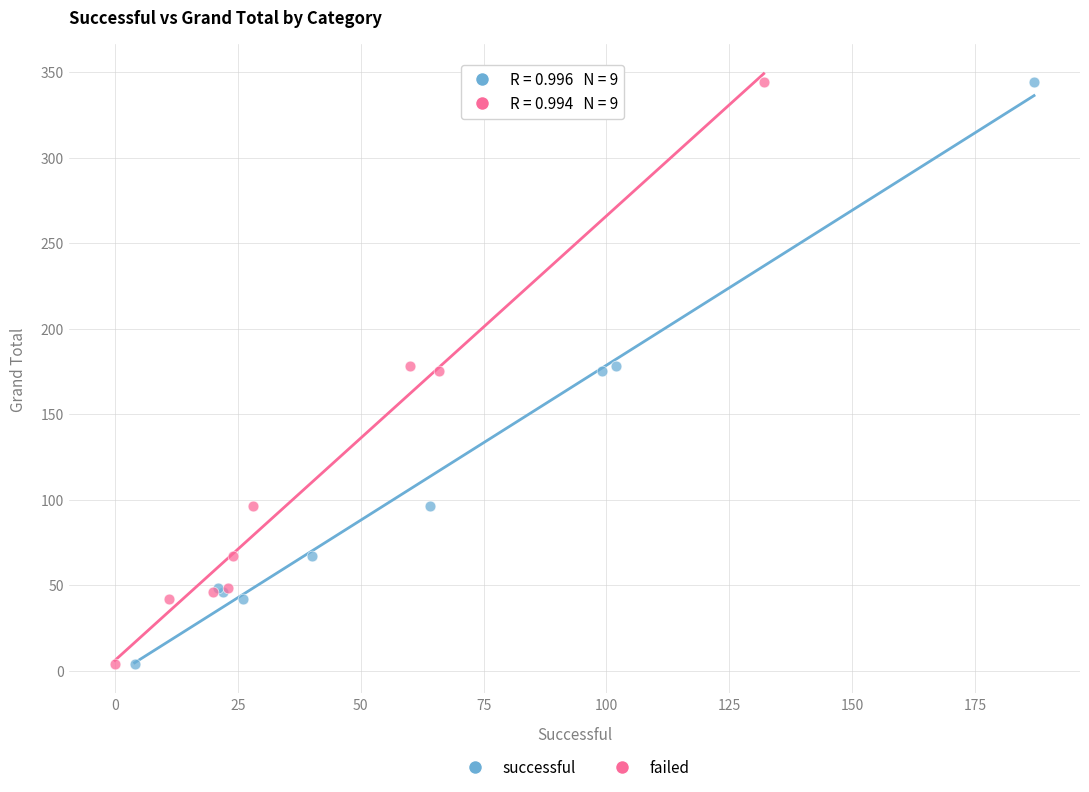

What are all the series names shown in the legend?

successful, failed